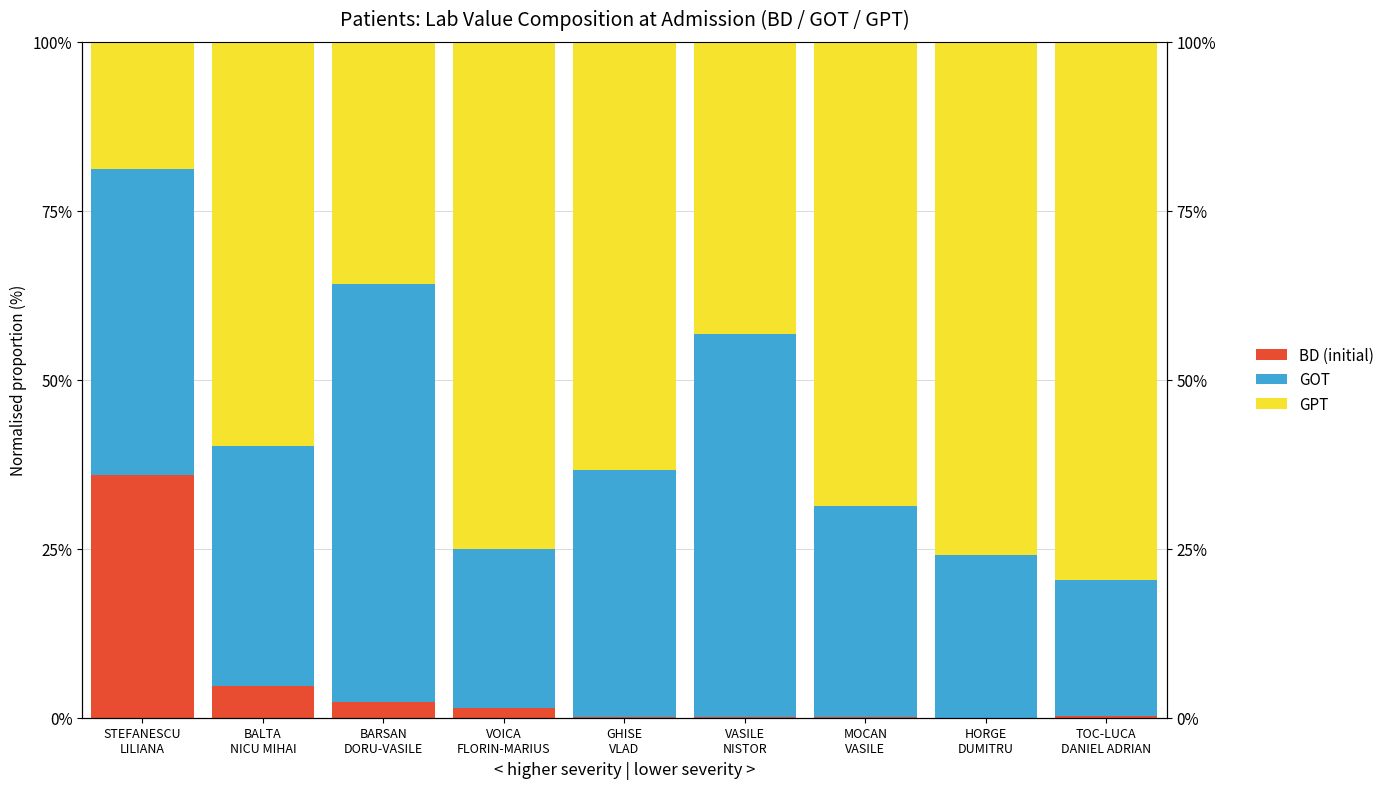

Which series has the largest total across all categories?

GPT